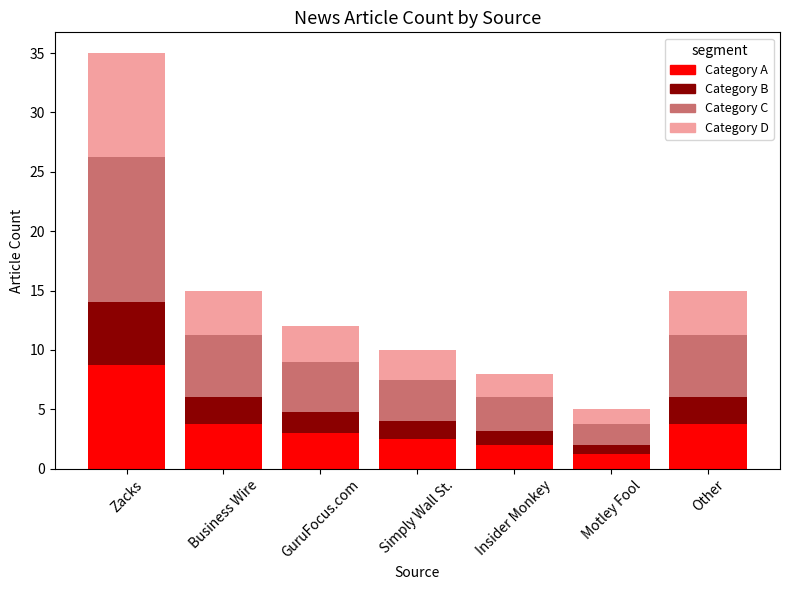

What is the total value across all series at Business Wire?

15.0